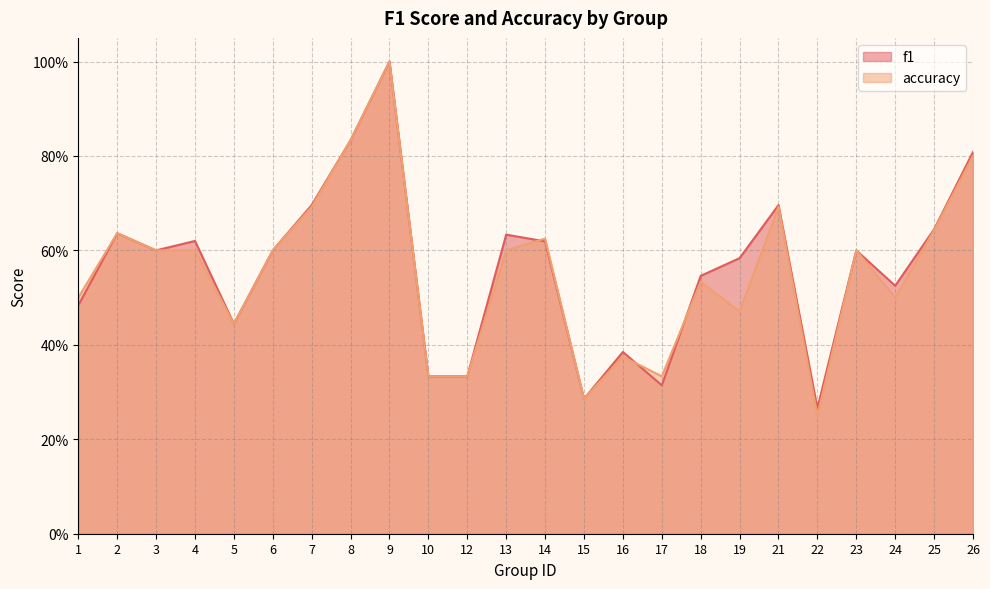

True or false: accuracy and f1 cross at least once.

True